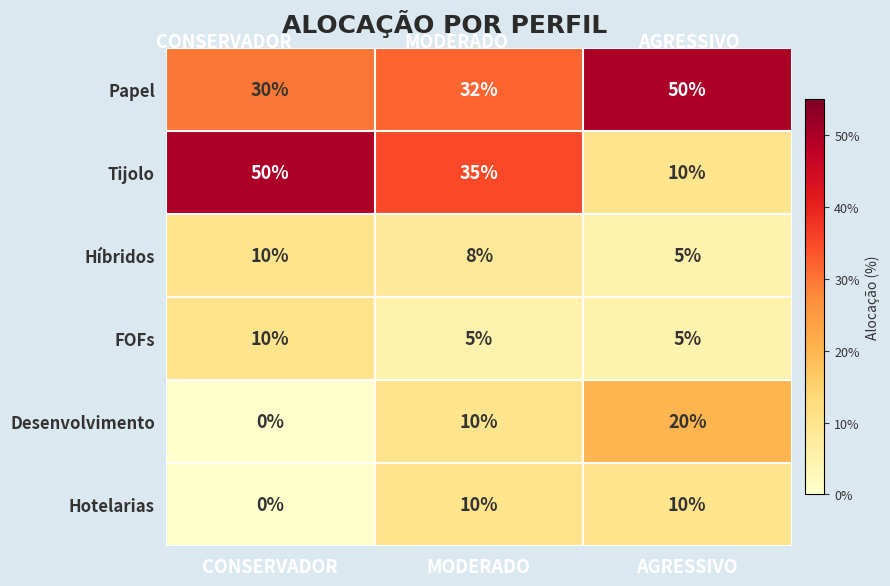

Reading left to right, transcribe all the data shown in this chart.

Papel: CONSERVADOR=30	MODERADO=32	AGRESSIVO=50
Tijolo: CONSERVADOR=50	MODERADO=35	AGRESSIVO=10
Híbridos: CONSERVADOR=10	MODERADO=8	AGRESSIVO=5
FOFs: CONSERVADOR=10	MODERADO=5	AGRESSIVO=5
Desenvolvimento: CONSERVADOR=0	MODERADO=10	AGRESSIVO=20
Hotelarias: CONSERVADOR=0	MODERADO=10	AGRESSIVO=10